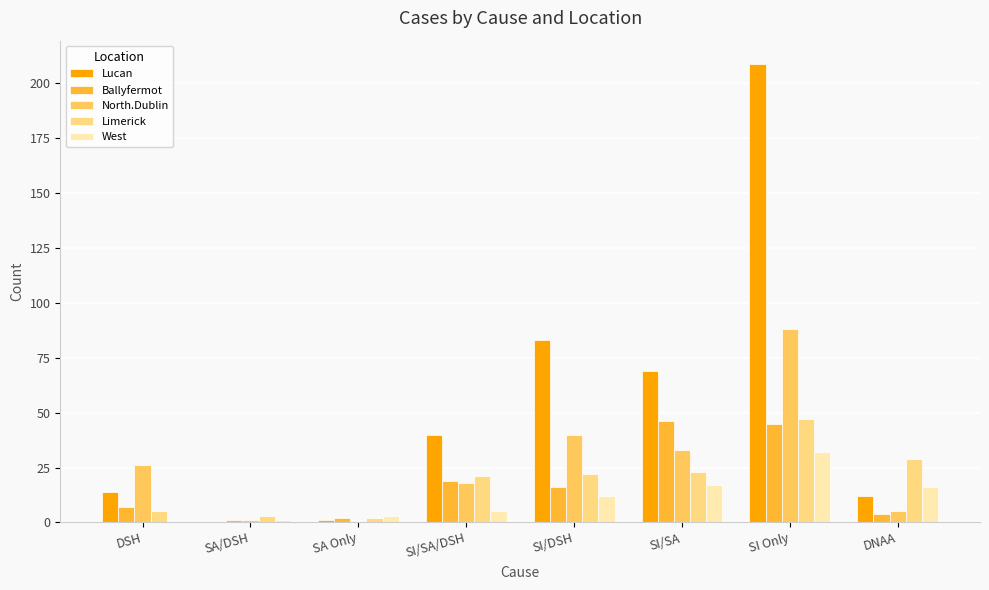

What are all the series names shown in the legend?

Lucan, Ballyfermot, North.Dublin, Limerick, West